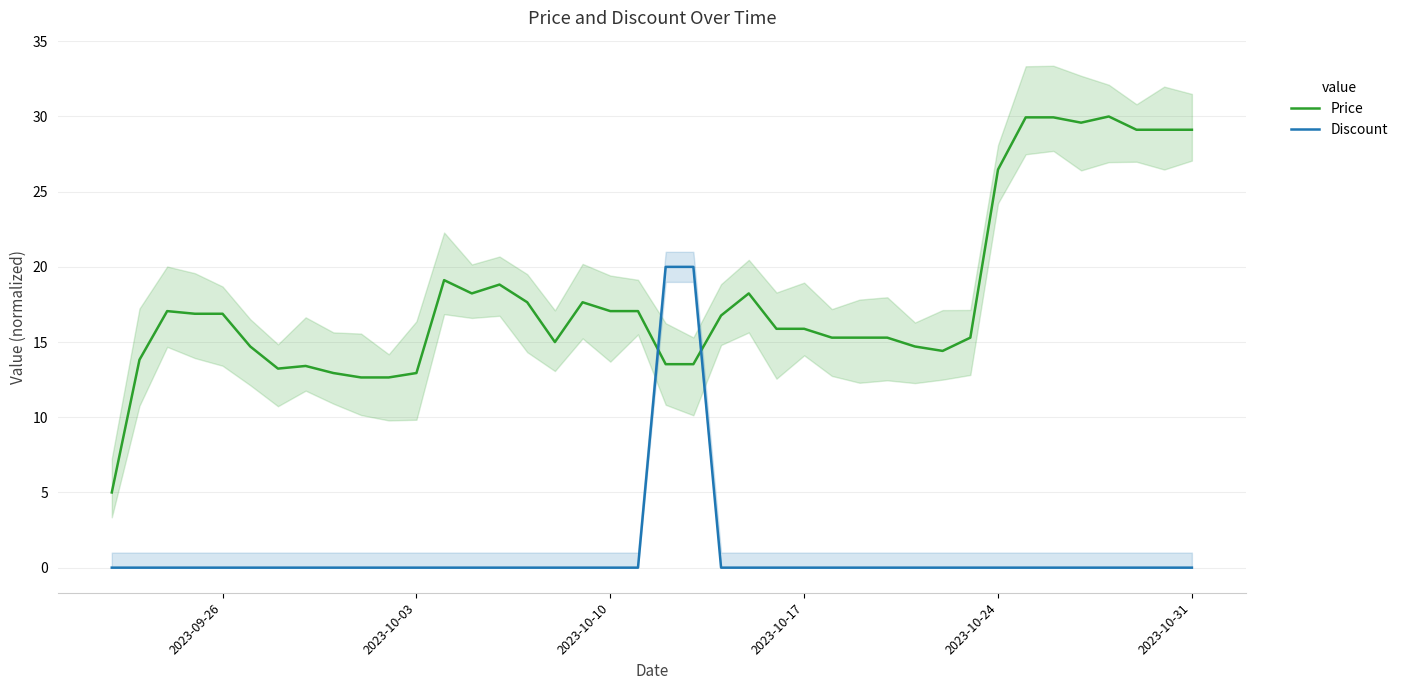

The value of Discount at 2023-09-26 is 12.3. True or false?

False